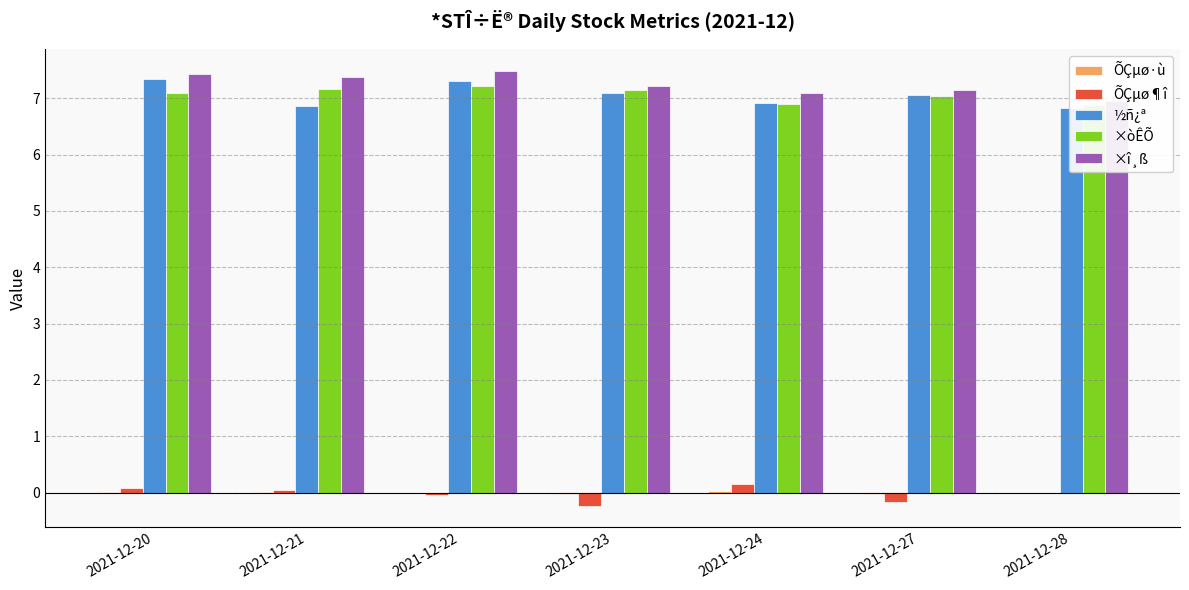

Which series has the largest total across all categories?

×î¸ß